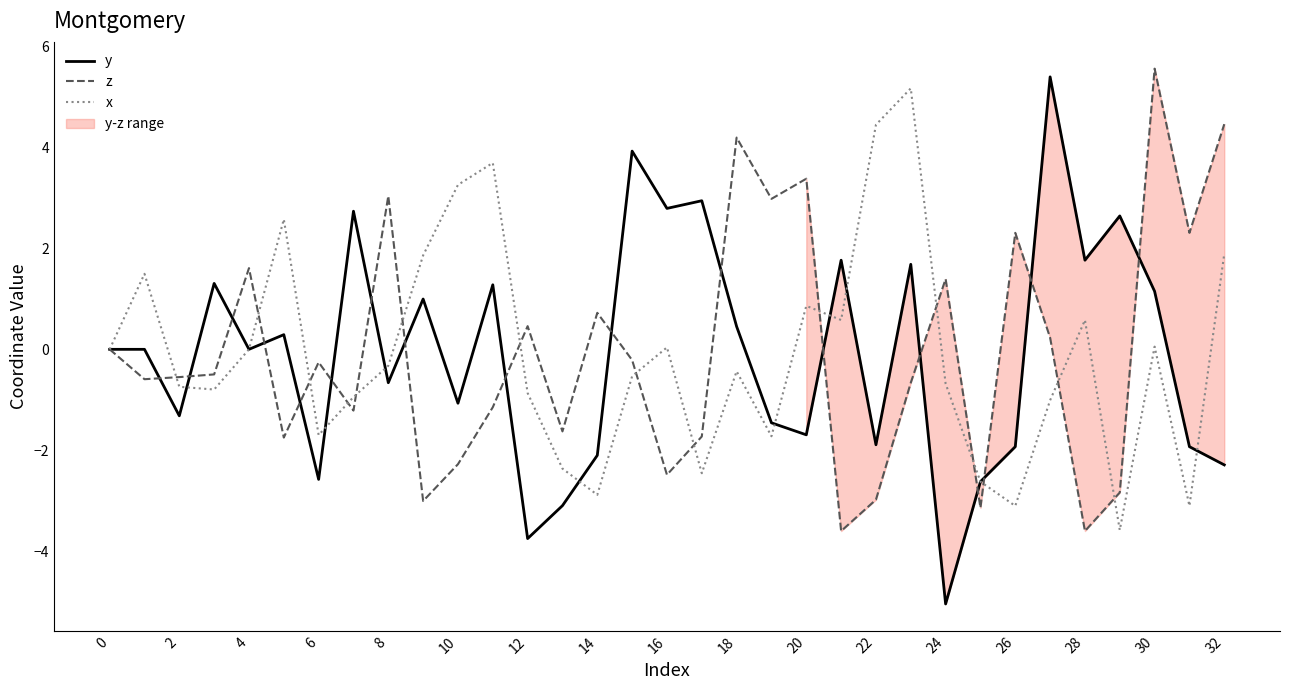

How many positive values does the x series have?

13